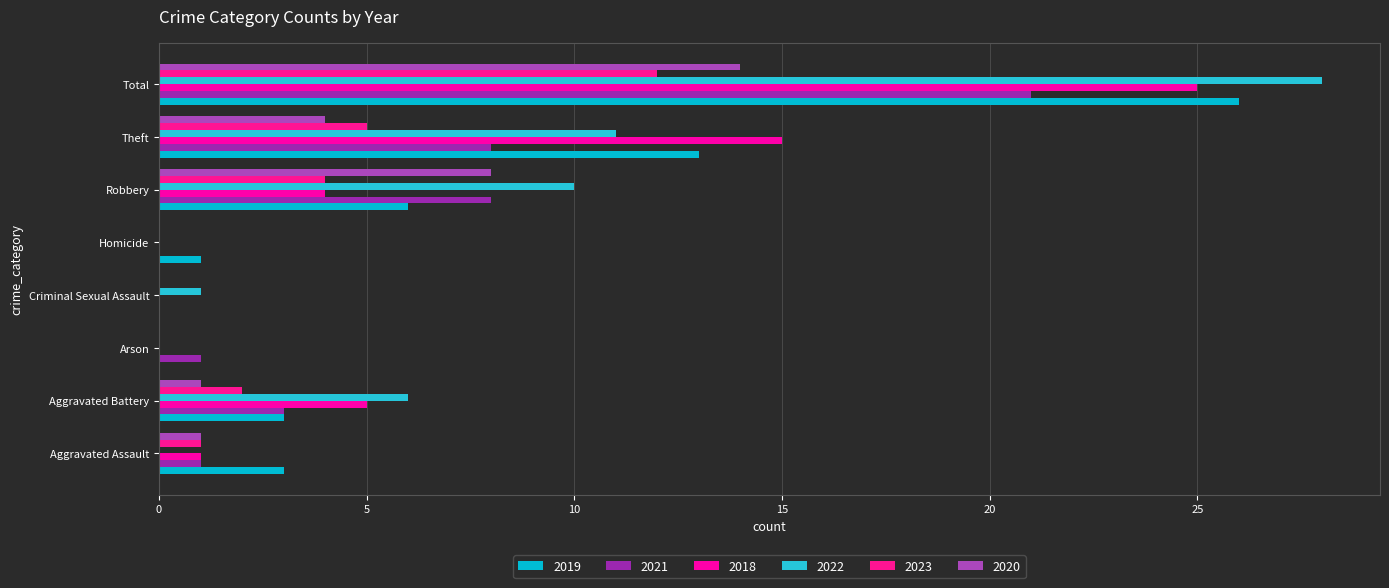

The 2019 series shows 0 at Criminal Sexual Assault. True or false?

True